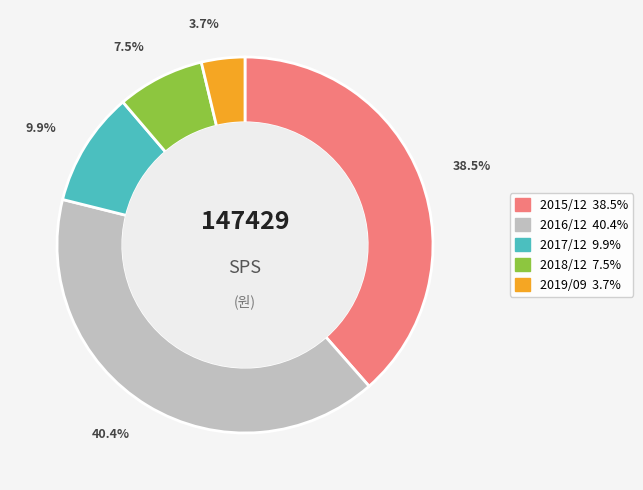

Is the sum of 2019/09 and 2018/12 greater than half?

No